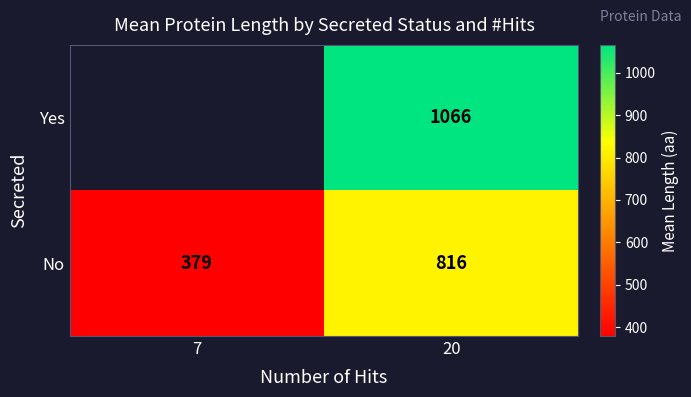

What is the difference between the highest and lowest values at 20?

250.0